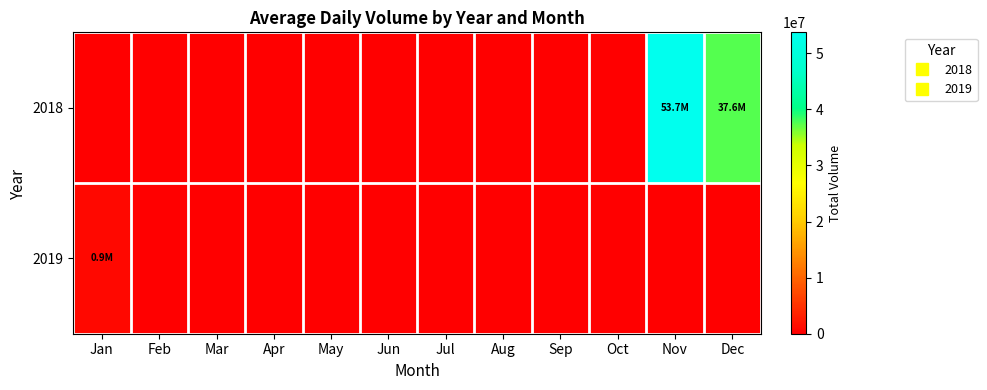

At which category is the sum across all series the highest?

Nov